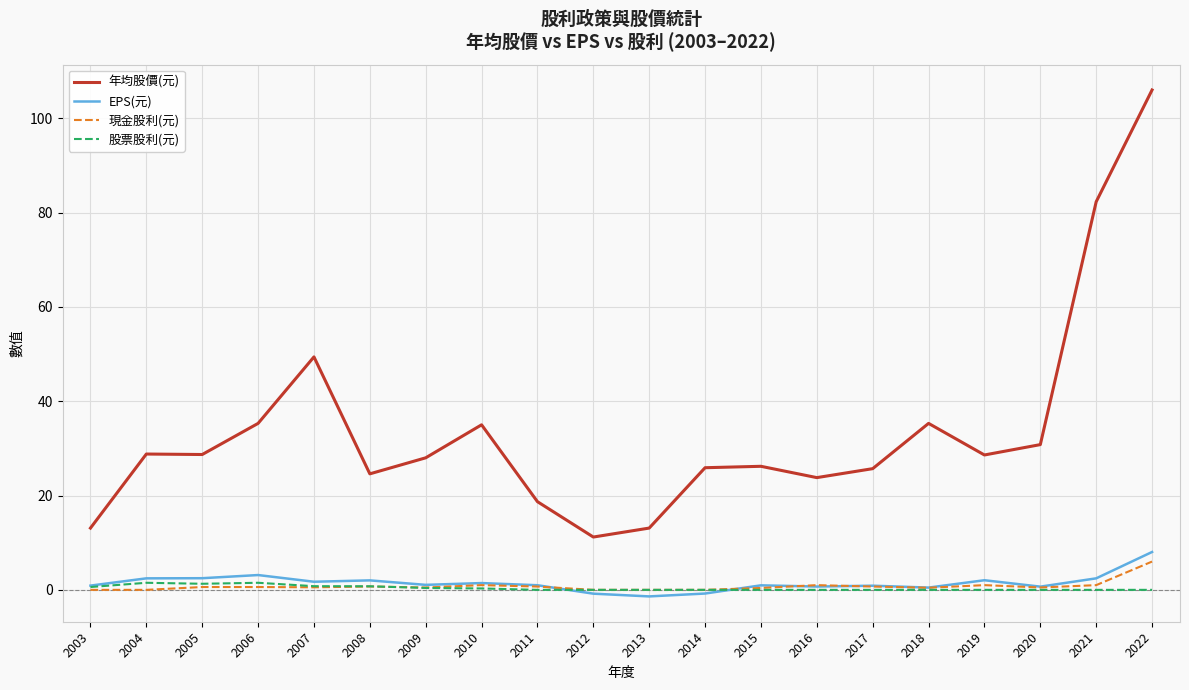

What is the lowest value of the 年均股價(元) series?

11.2